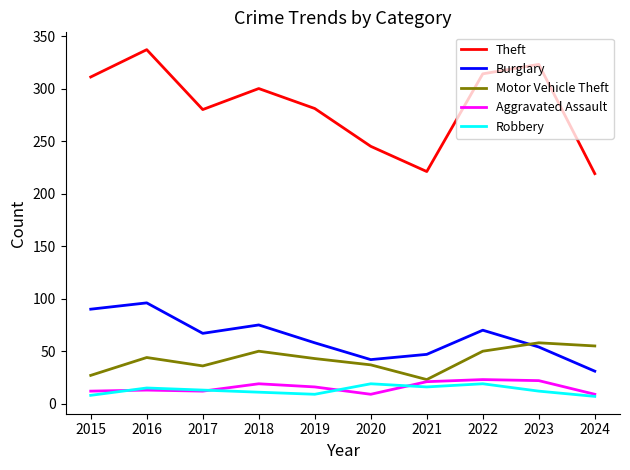

What is the maximum value shown in the chart?

337